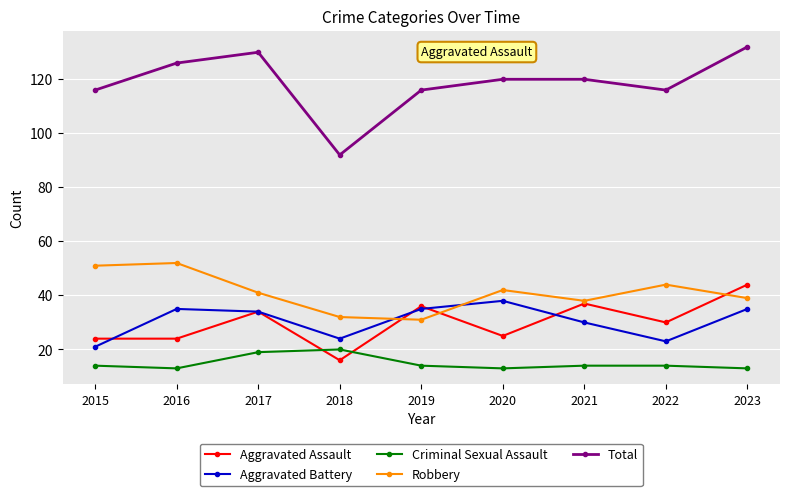

Between which two adjacent categories do Aggravated Assault and Criminal Sexual Assault first intersect?

2017 and 2018